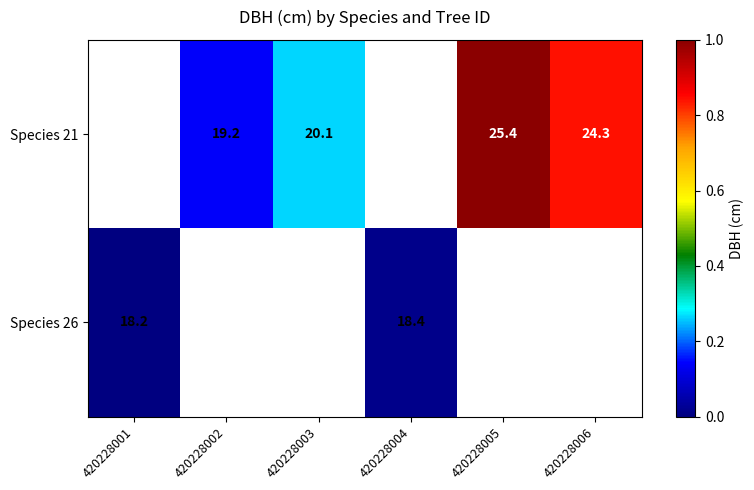

Count the number of data series in this chart.

2